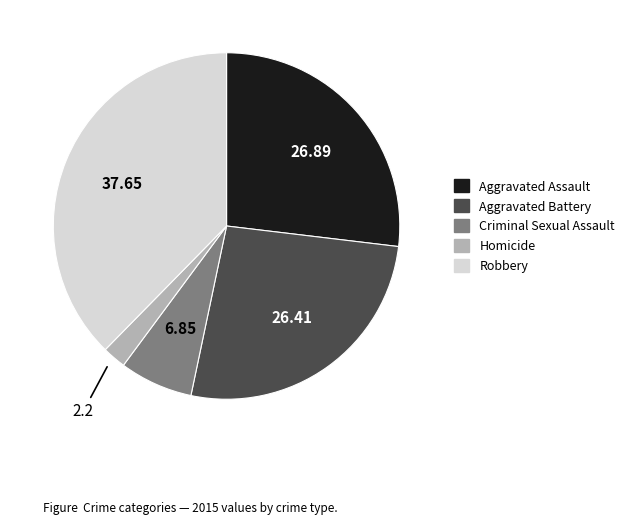

Does any single category account for the majority?

No